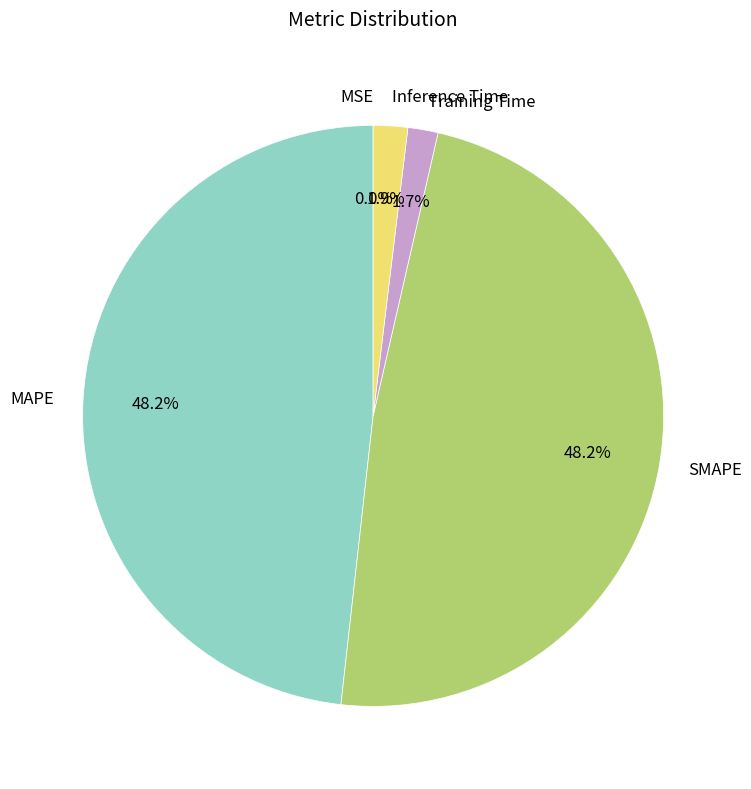

Between SMAPE and Training Time, which is larger?

SMAPE